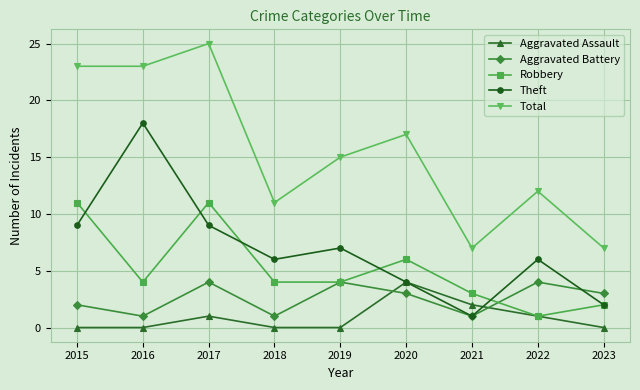

Which series has the largest range (max minus min)?

Total